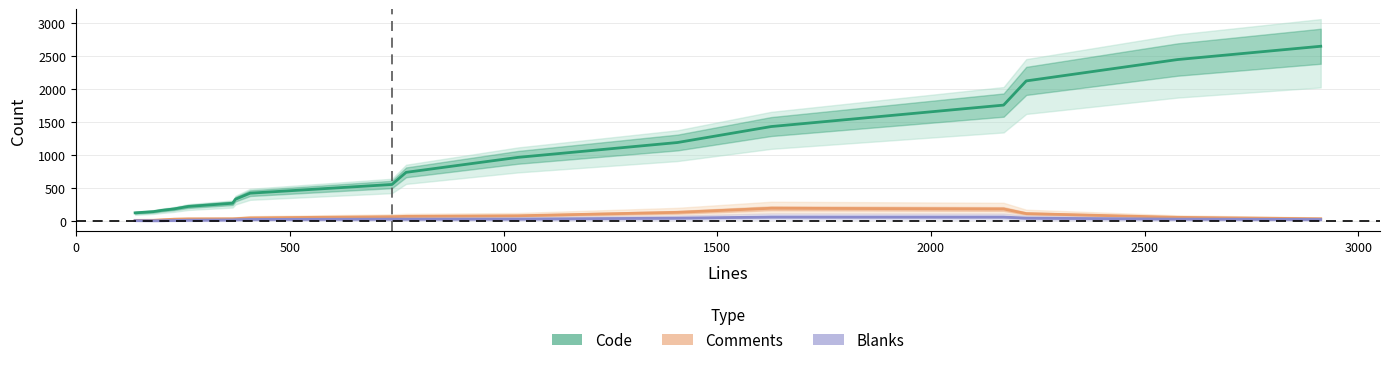

How many categories are shown in the chart?

17